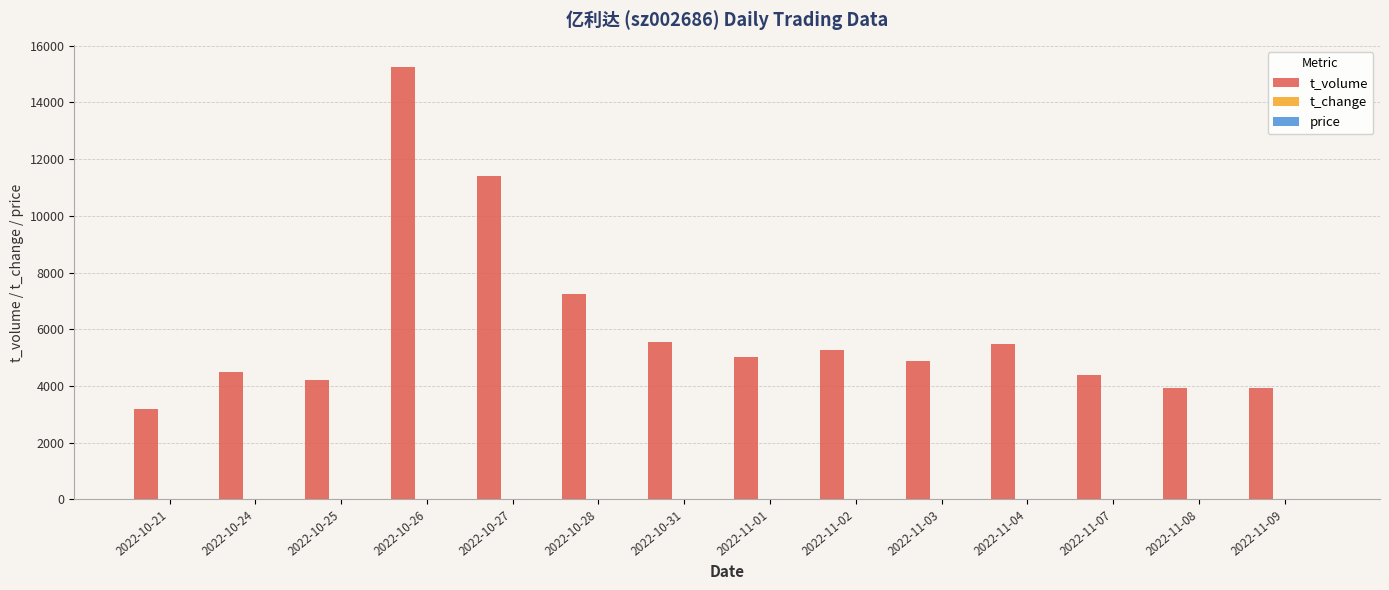

What is the maximum value shown in the chart?

15248.0